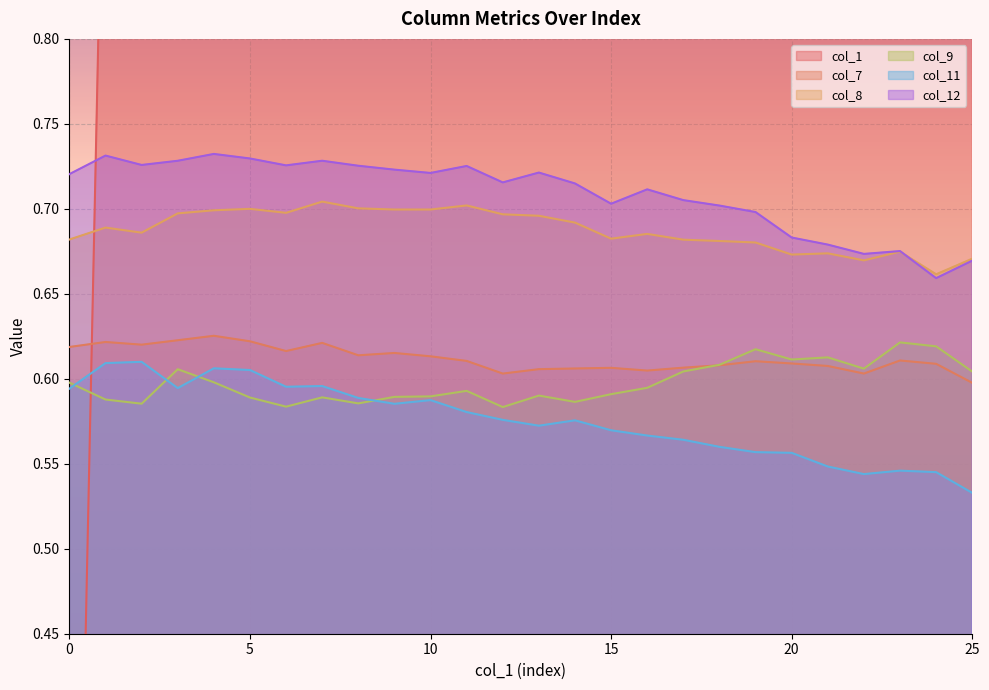

At which category does col_12 reach its first local peak?

1